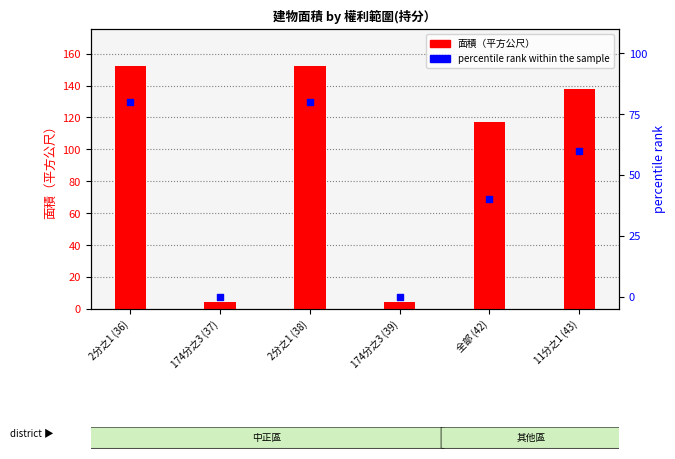

Is the value of 面積（平方公尺） at 11分之1 (43) greater than the value of percentile rank within the sample at 2分之1 (38)?

Yes